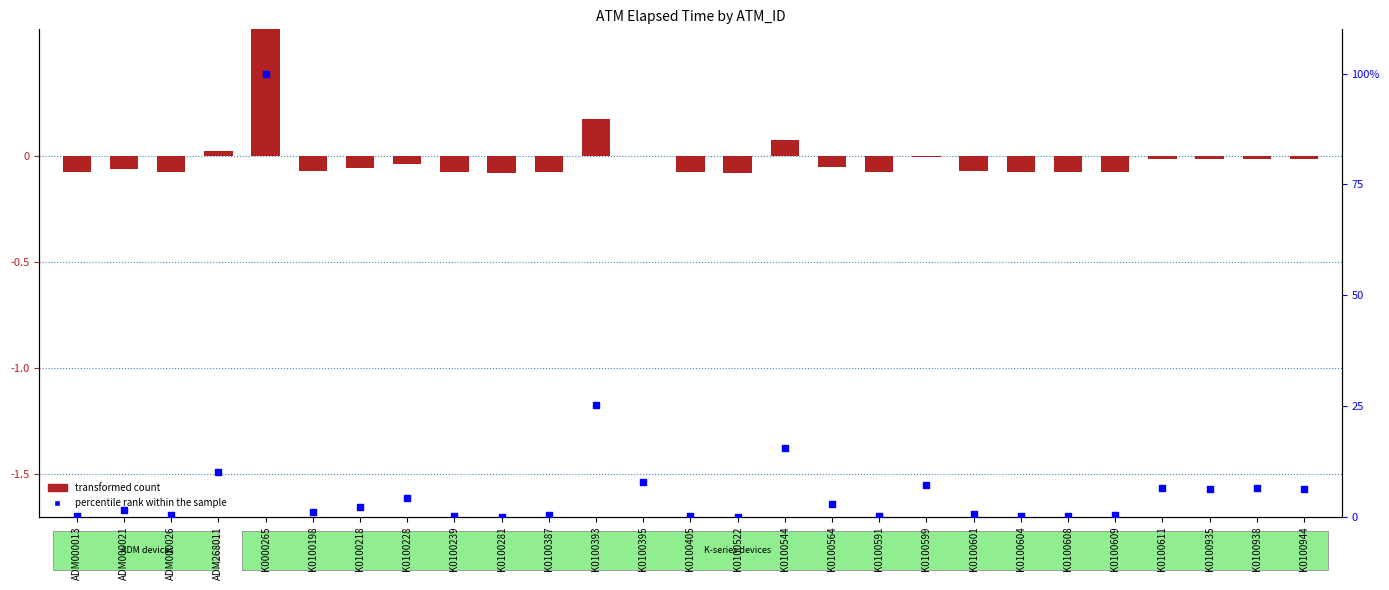

What is the total value across all series at K0100599?

7.2